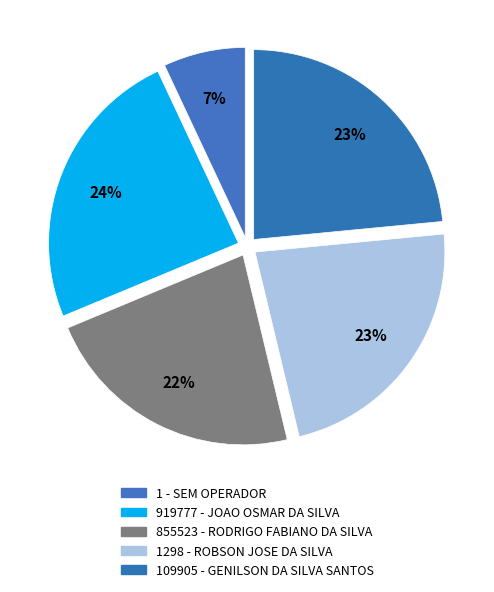

What is the largest slice in the pie chart?

919777 - JOAO OSMAR DA SILVA